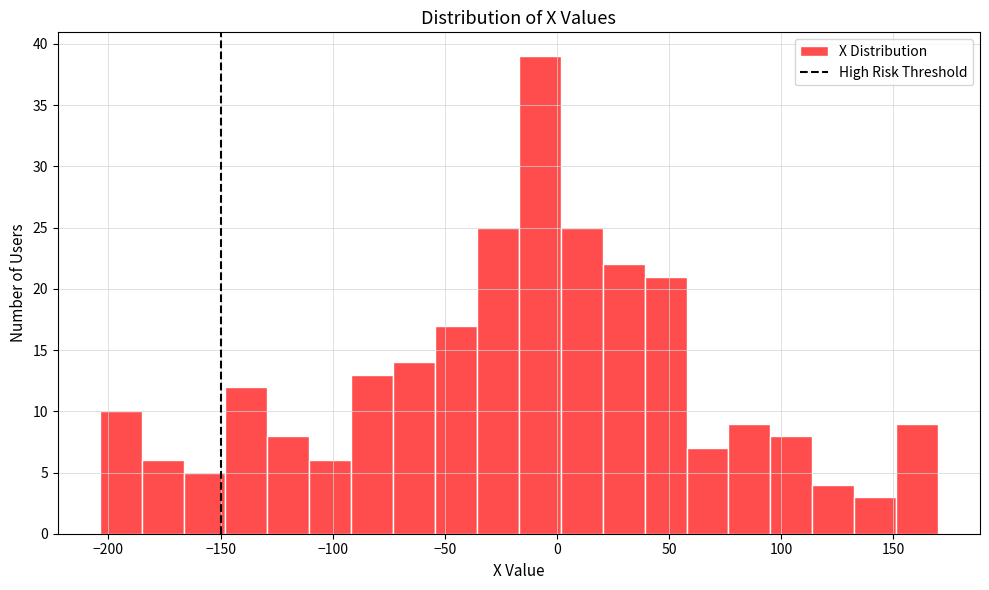

Read against the x-axis, roughly where is the centre of the tallest bar?

-10